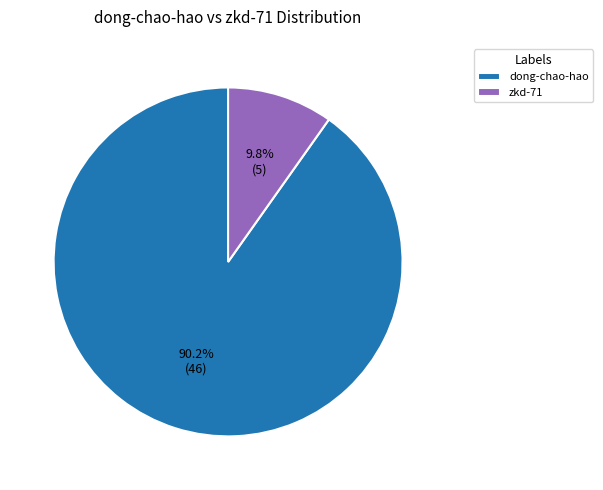

What is the largest slice in the pie chart?

dong-chao-hao